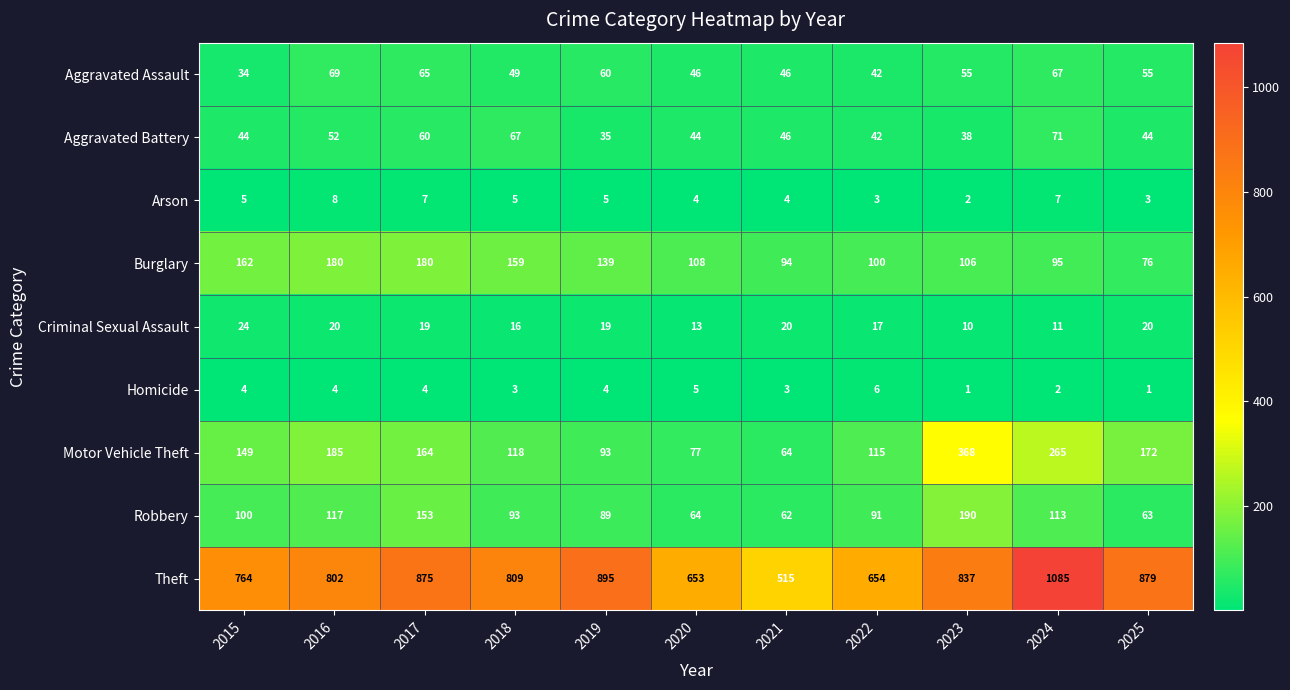

At which category does the chart reach its peak across all series?

2024